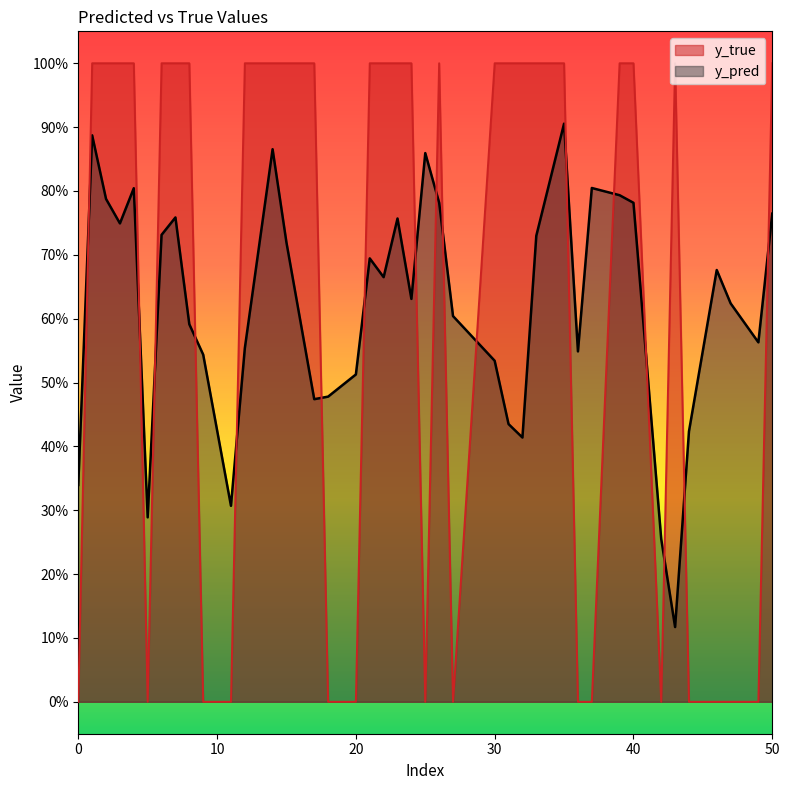

What is the difference between the maximum and minimum values in the y_pred series?

0.8